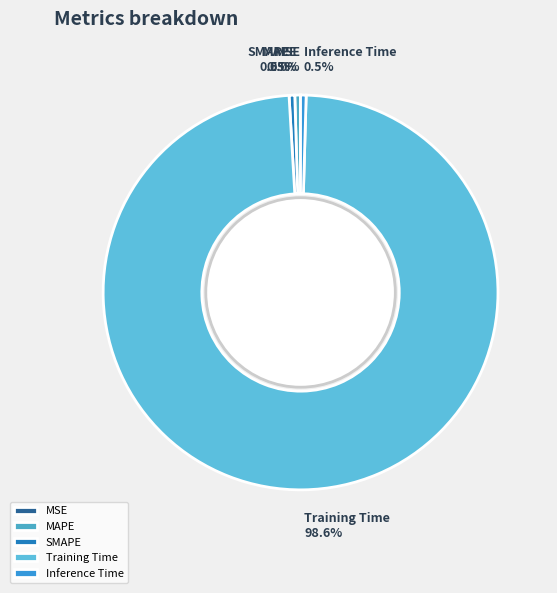

What percentage is NOT represented by SMAPE?

99.5%